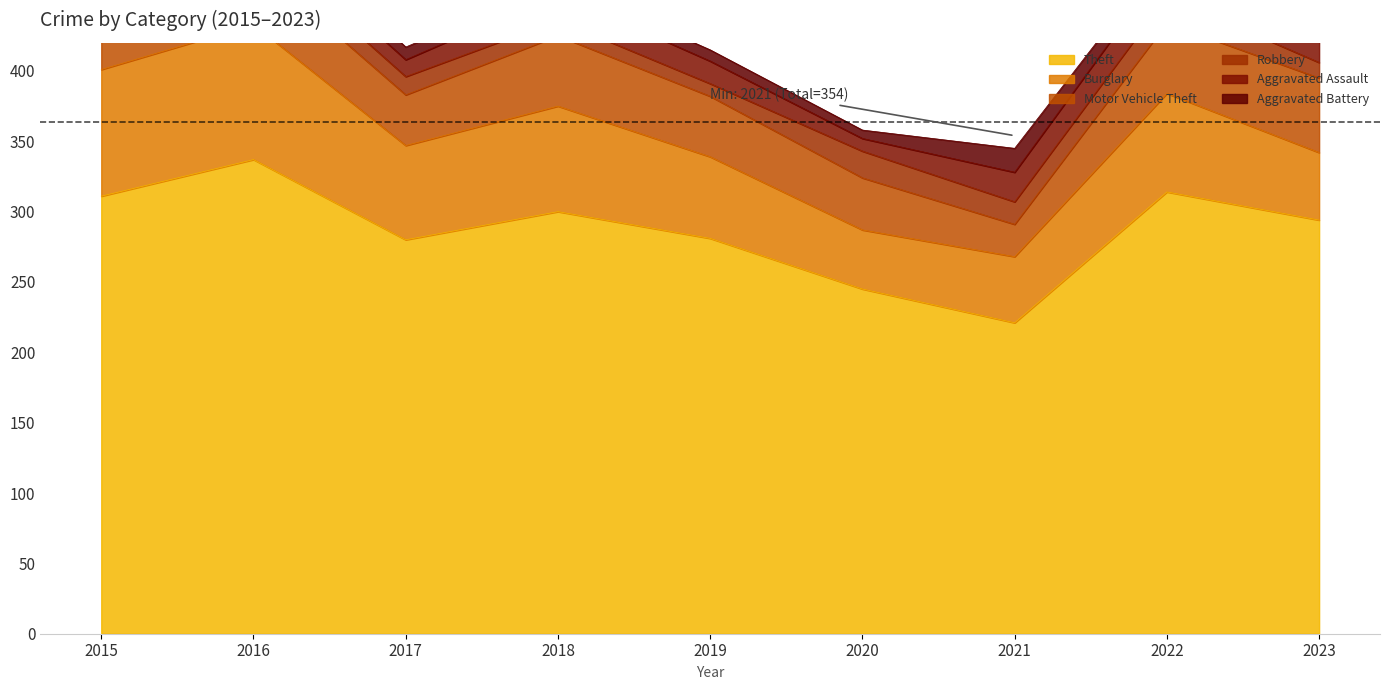

How many data points in Aggravated Assault are above 16?

4